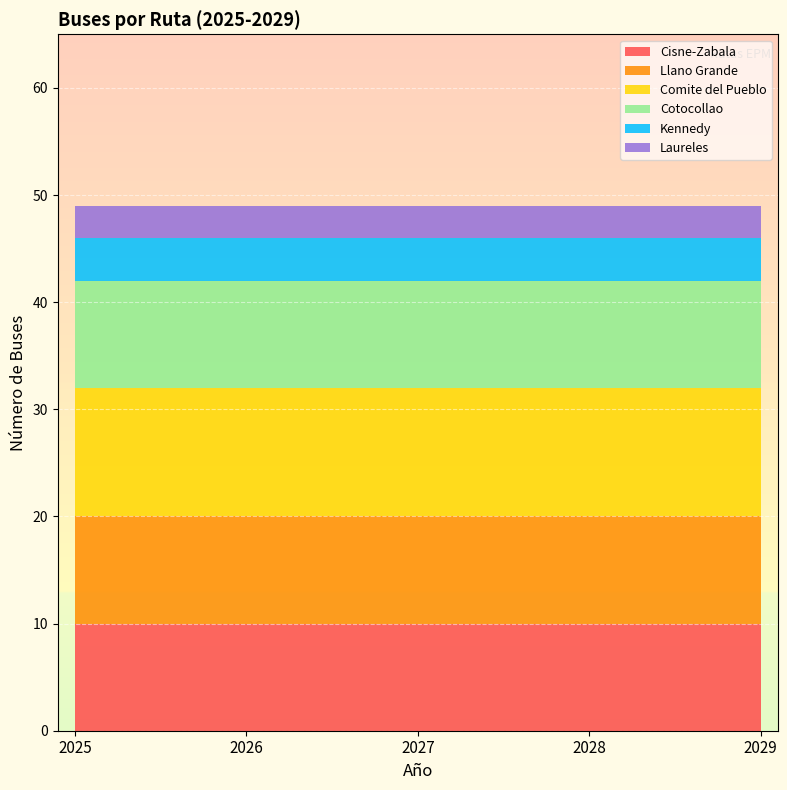

Reading left to right, transcribe all the data shown in this chart.

Cisne-Zabala: 10	10	10	10	10
Llano Grande: 10	10	10	10	10
Comite del Pueblo: 12	12	12	12	12
Cotocollao: 10	10	10	10	10
Kennedy: 4	4	4	4	4
Laureles: 3	3	3	3	3